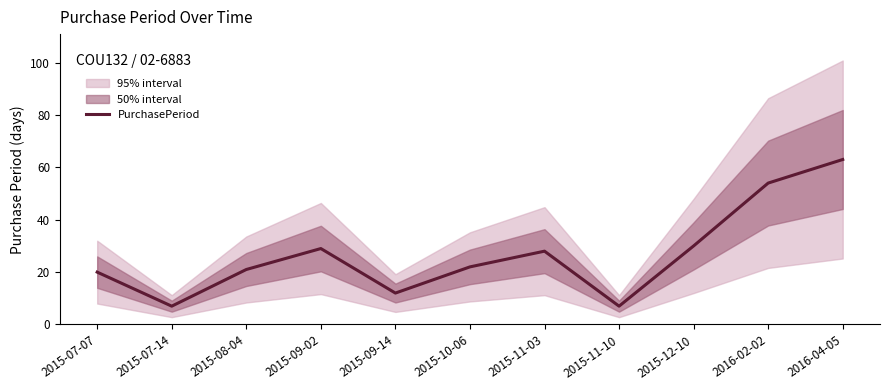

What is the difference between the values at 2016-02-02 and 2015-07-14?

47